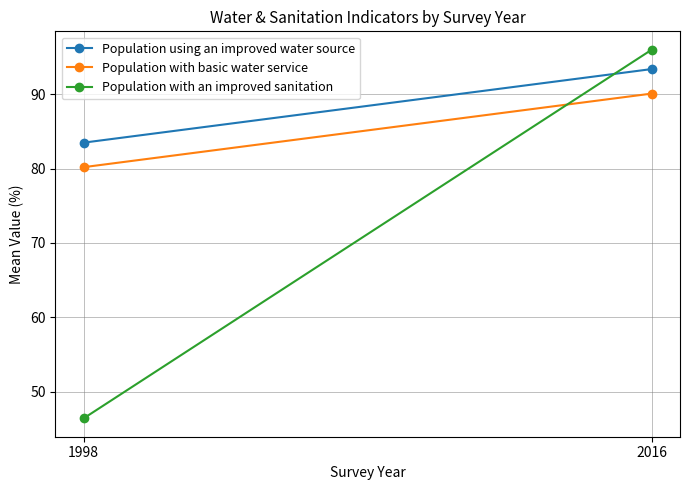

What value does the Population using an improved water source series have at 1998?

83.5